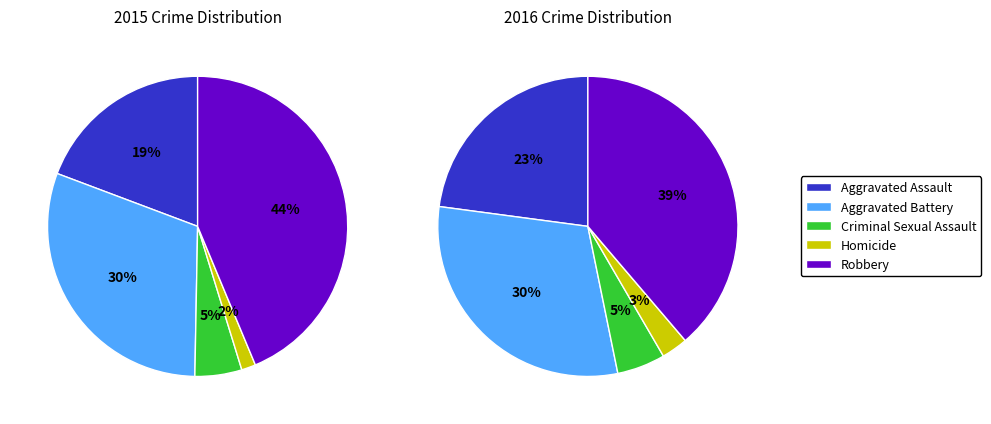

How many segments does this pie chart have?

5